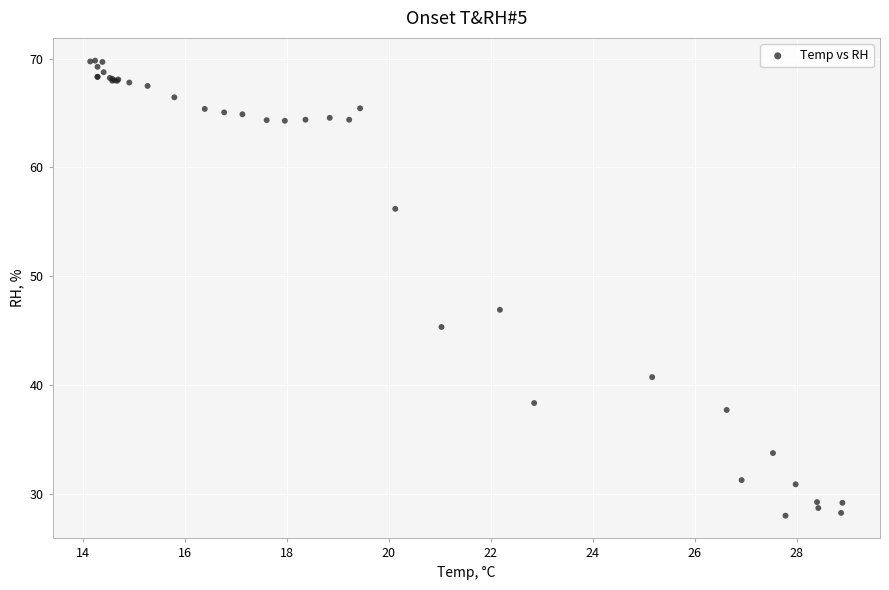

What Y value in the scatter plot is closest to 48?

46.9